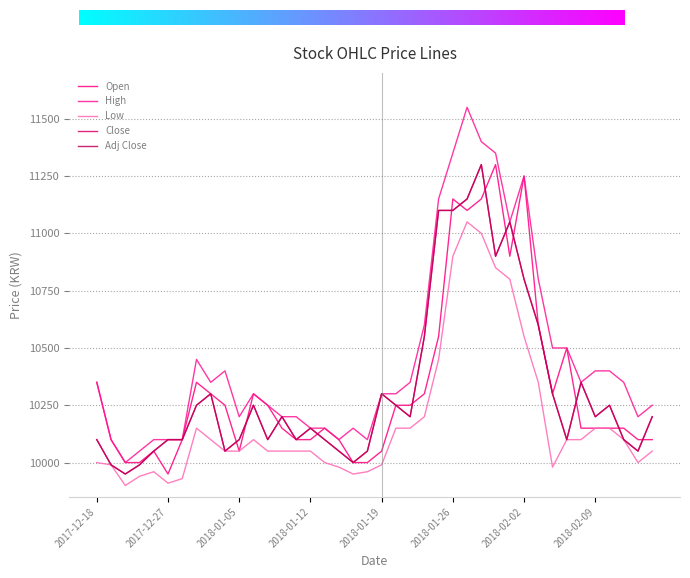

At which category is the sum across all series the highest?

27